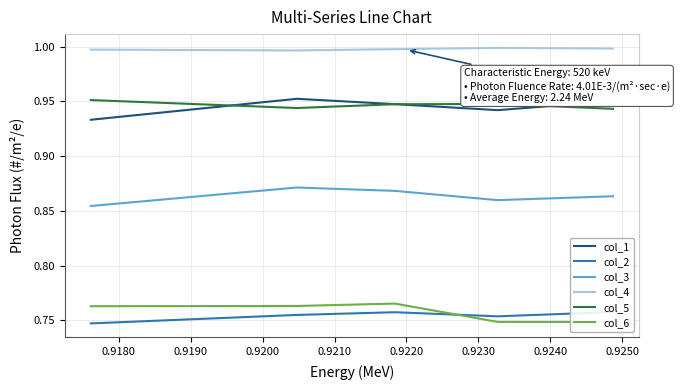

What is the minimum value for col_1?

0.9